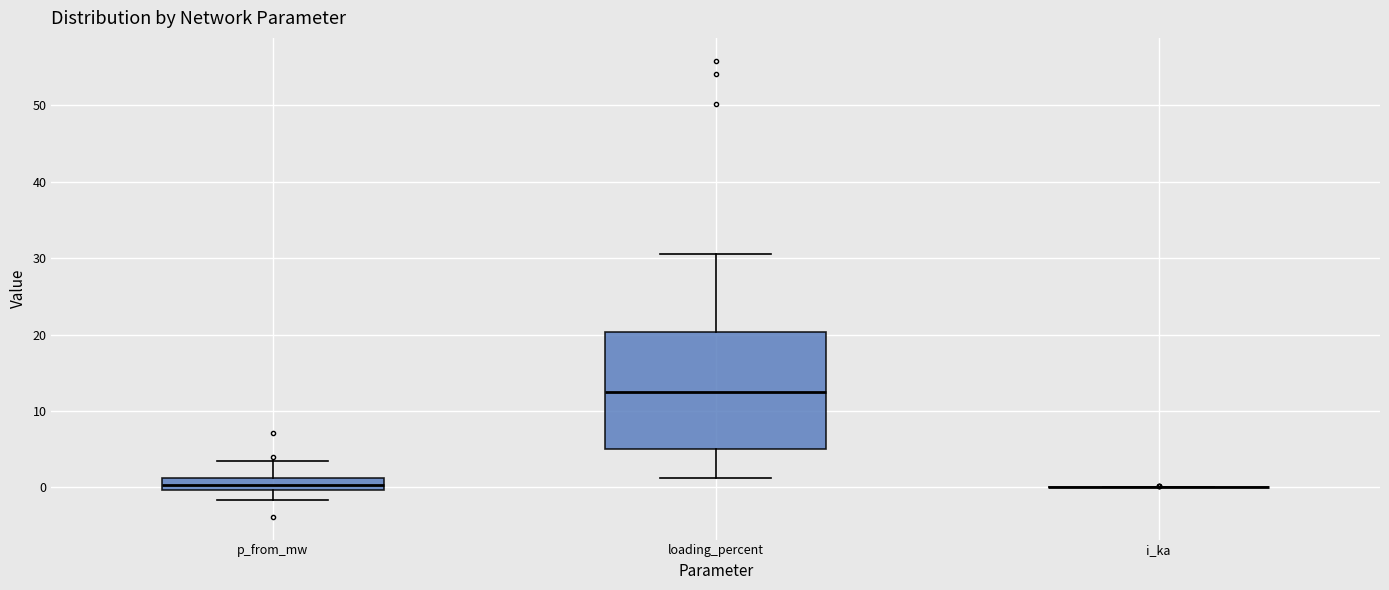

Reading left to right, read every box against the y-axis: the position of its median line, the range the box covers, and the ends of its whiskers. The values are not printed on the chart, so give them approximately, as read against the axis.

p_from_mw: median 0 (inside the box), box 0 to 1, whiskers -2 to 3
loading_percent: median 12, box 5 to 20, whiskers 1 to 31
i_ka: box collapsed to a line at 0, whiskers 0 to 0